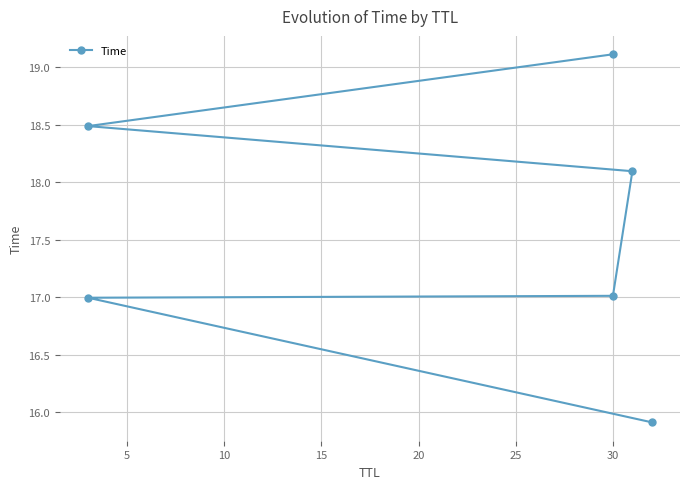

What is the value of the 3rd point from the left?

17.0